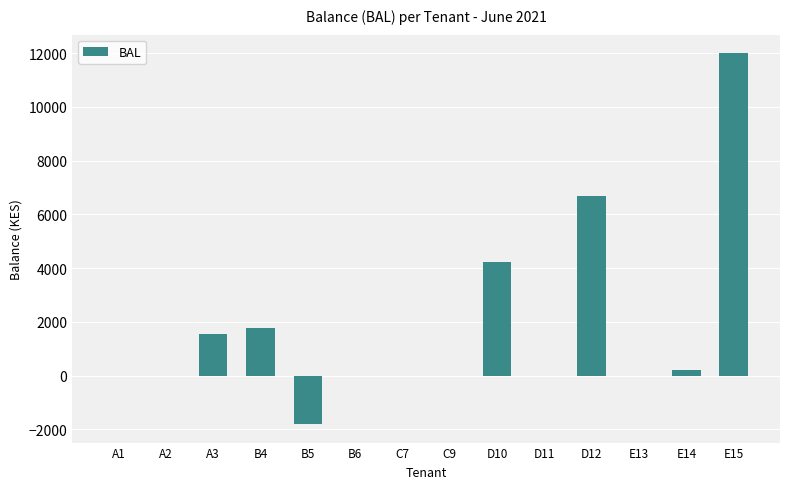

Is it true that the value at E15 is 12000?

True